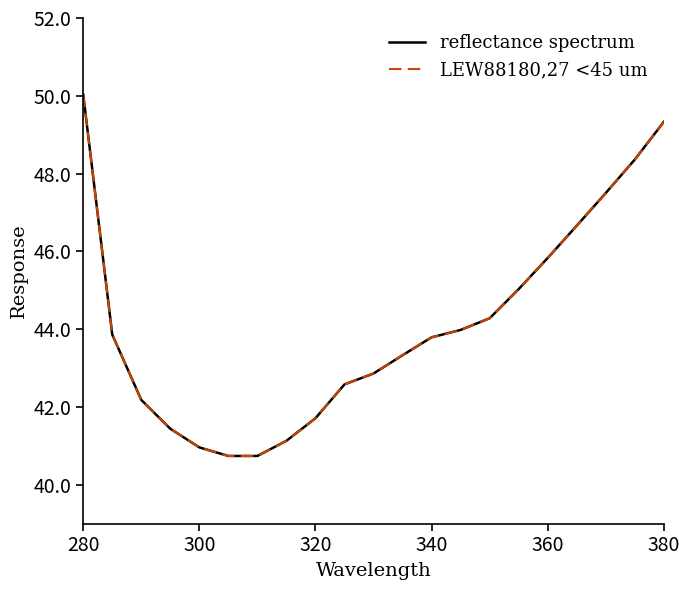

Is this an area chart (filled region under the line)?

No